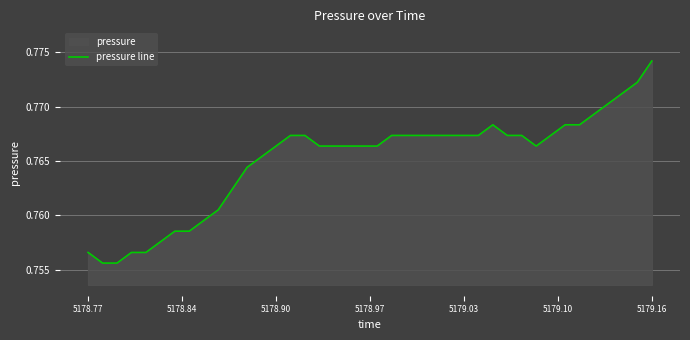

What is the value of the 25th point from the left?

0.8